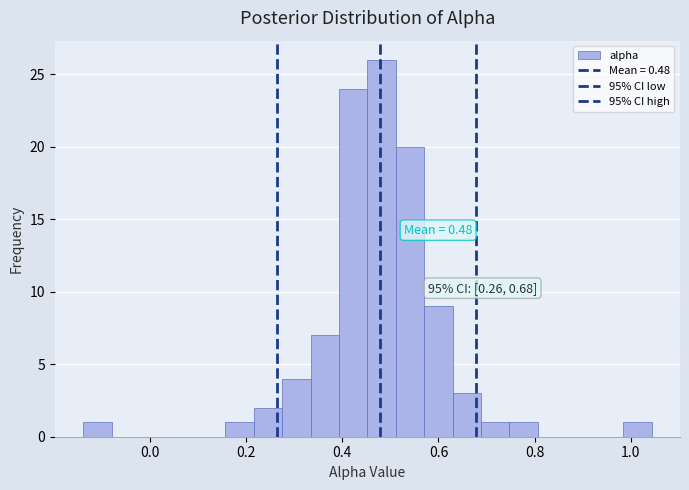

Around what value on the x-axis is the tallest bar? Give the approximate position of its centre, as read against the axis.

0.48